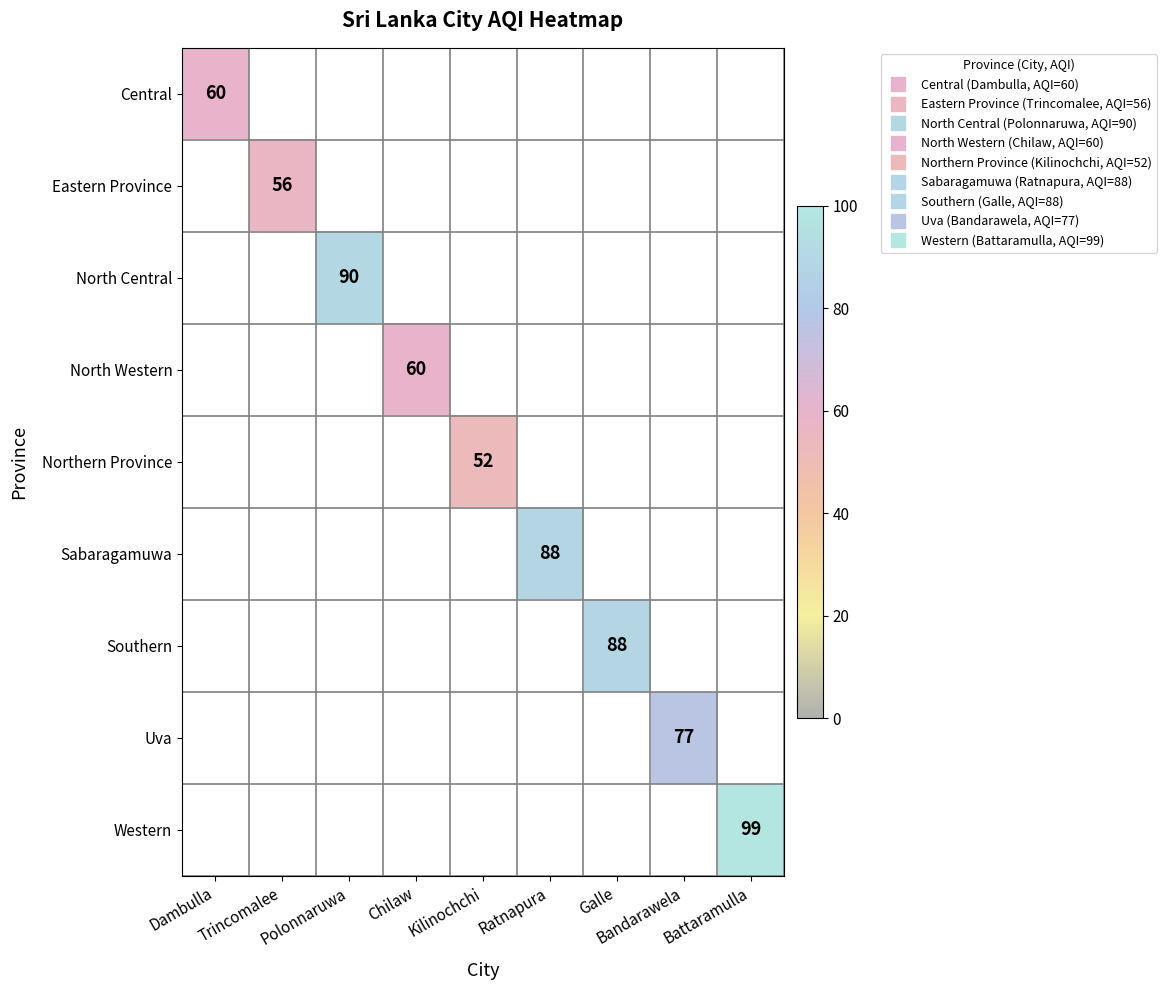

How many data points does each series have?

9